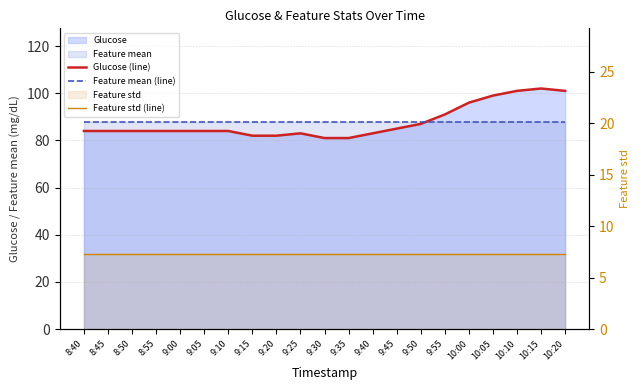

Which label corresponds to the smallest value in the chart?

8:40